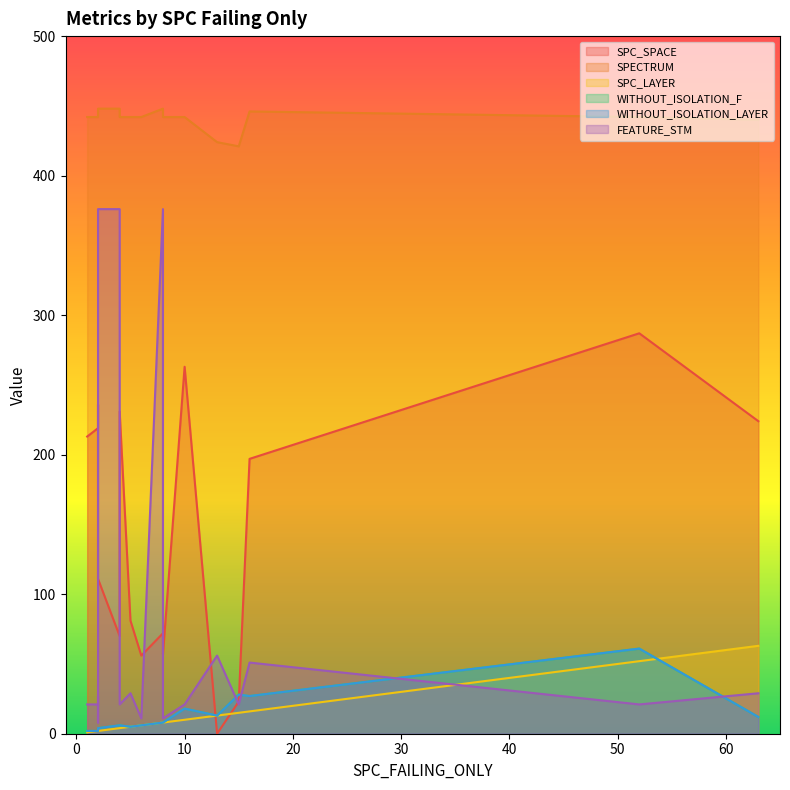

Which series has the widest spread of values?

FEATURE_STM